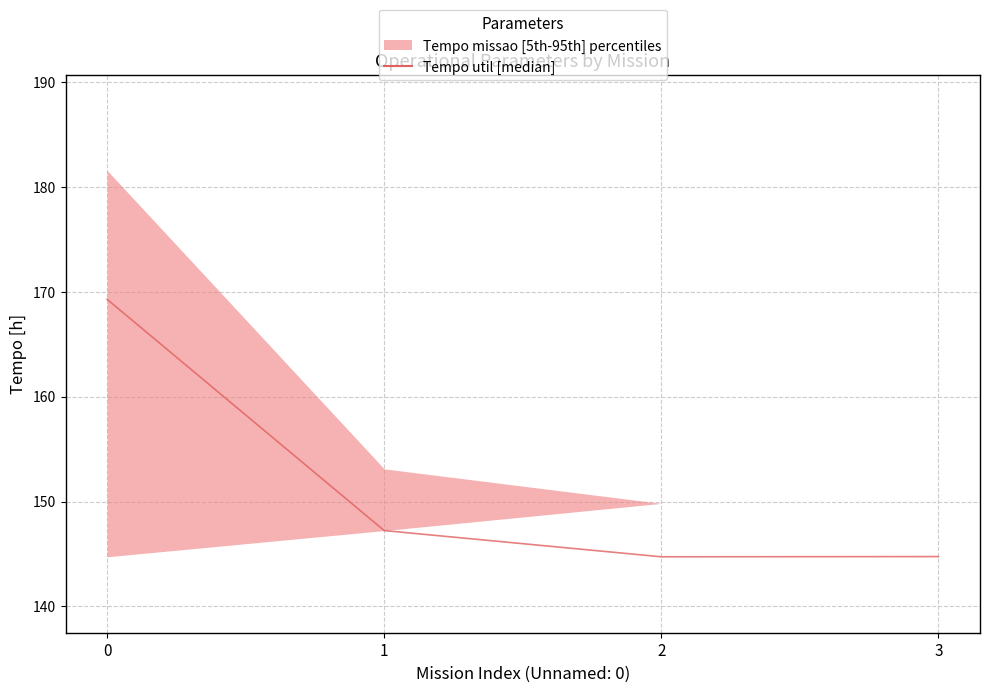

What is the greatest value displayed?

169.3